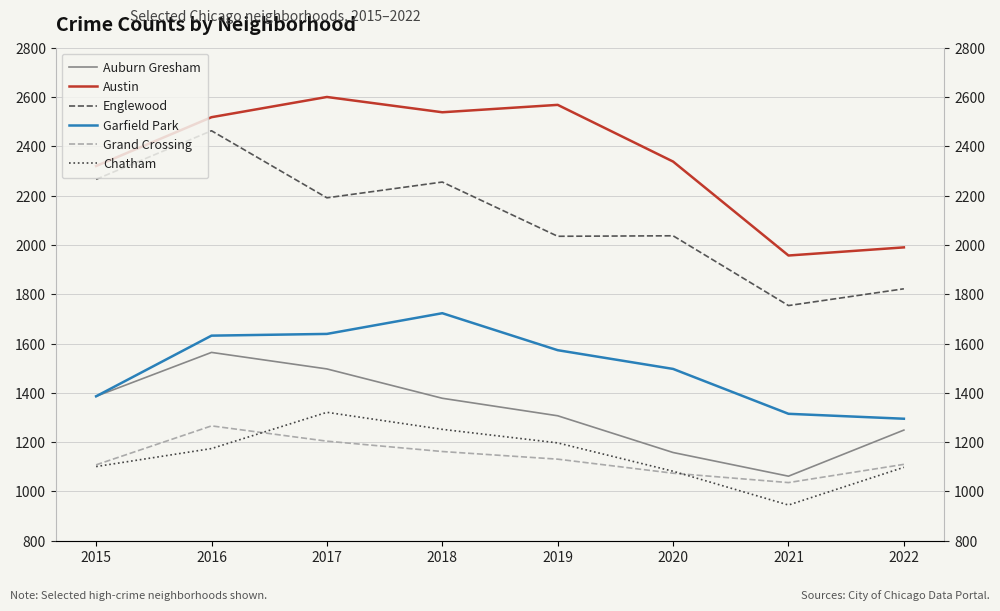

What is the value of the Auburn Gresham point at the 3rd from the left?

1497